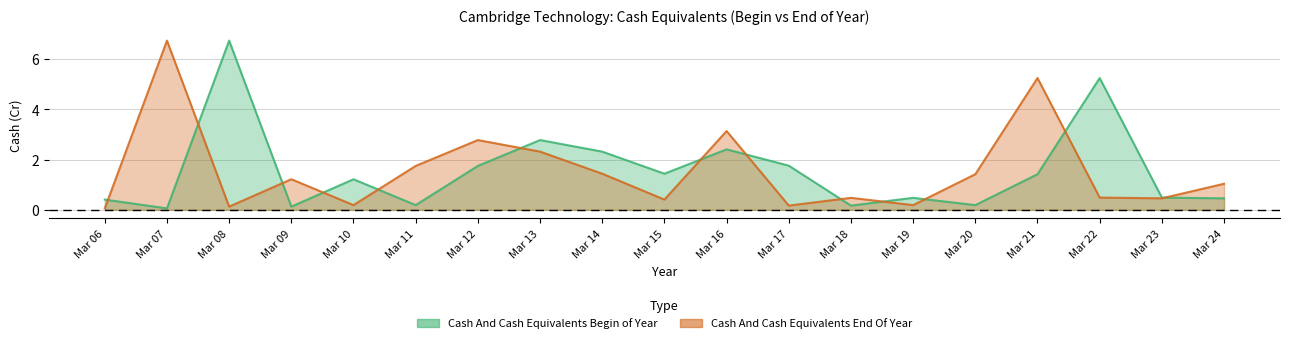

What is the difference between the highest and lowest values at Mar 24?

0.6